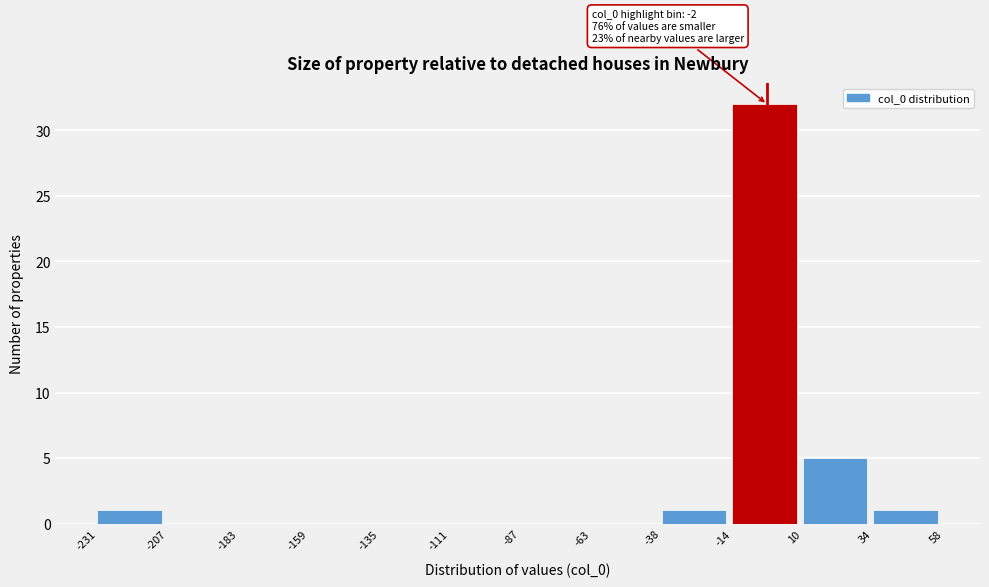

Over which range of the x-axis is the bar tallest?

-14 to 10